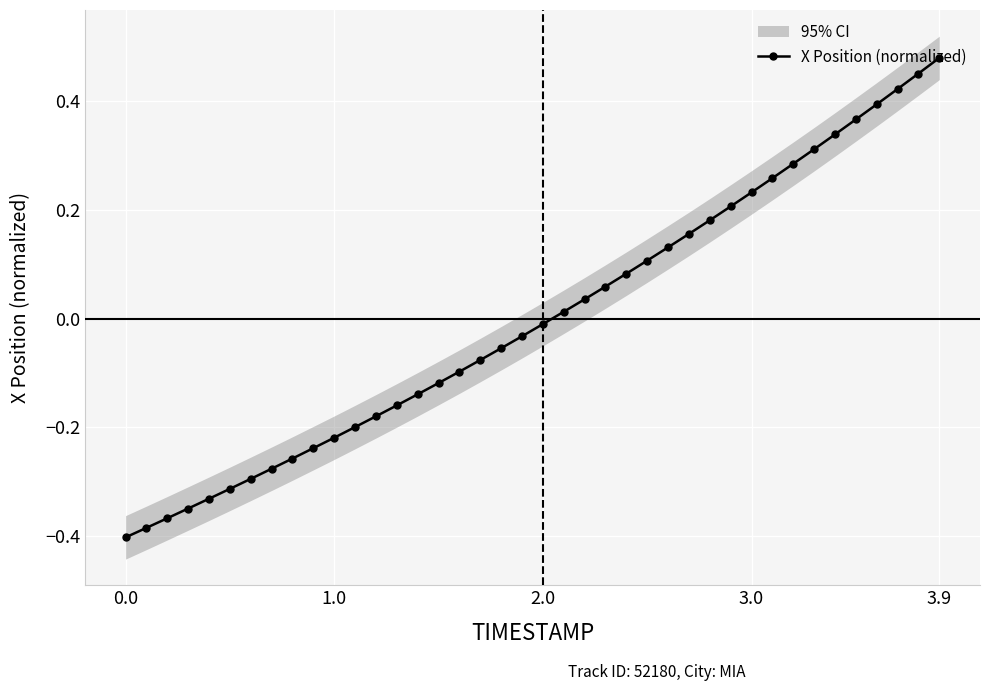

How many data points are less than 0?

21